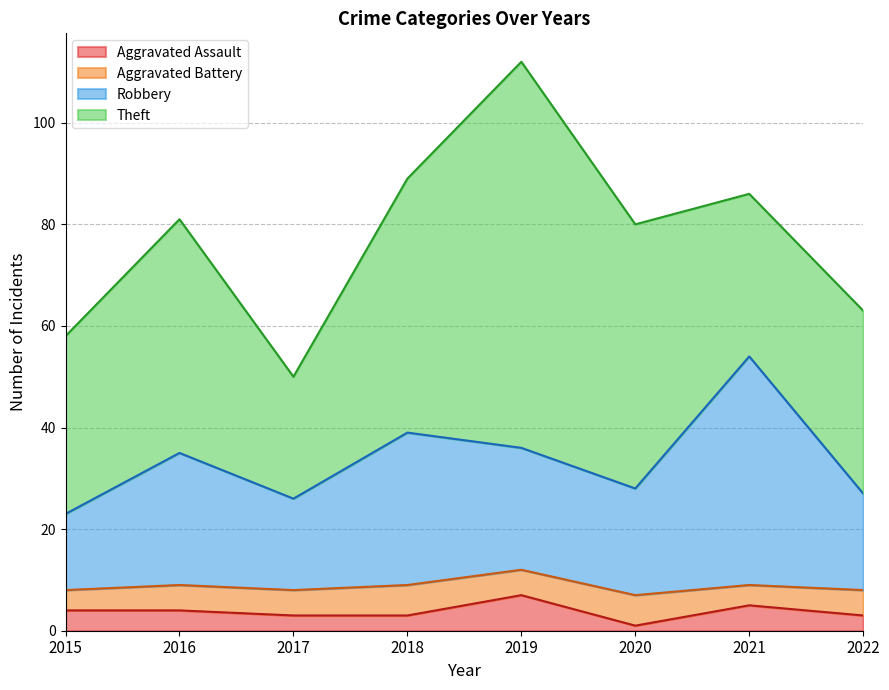

At which category is the sum across all series the highest?

2019